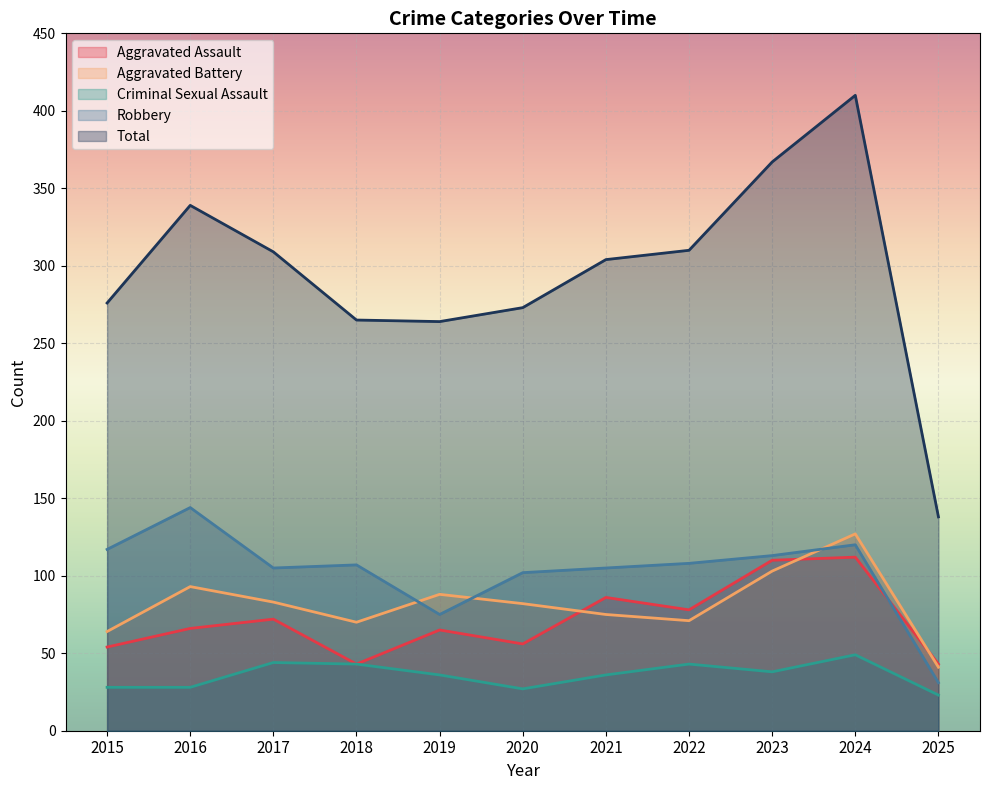

Is it true that Aggravated Assault equals 19 at 2018?

False